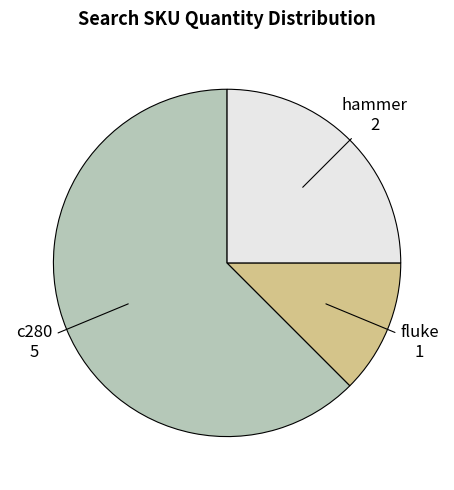

What is the majority slice?

c280